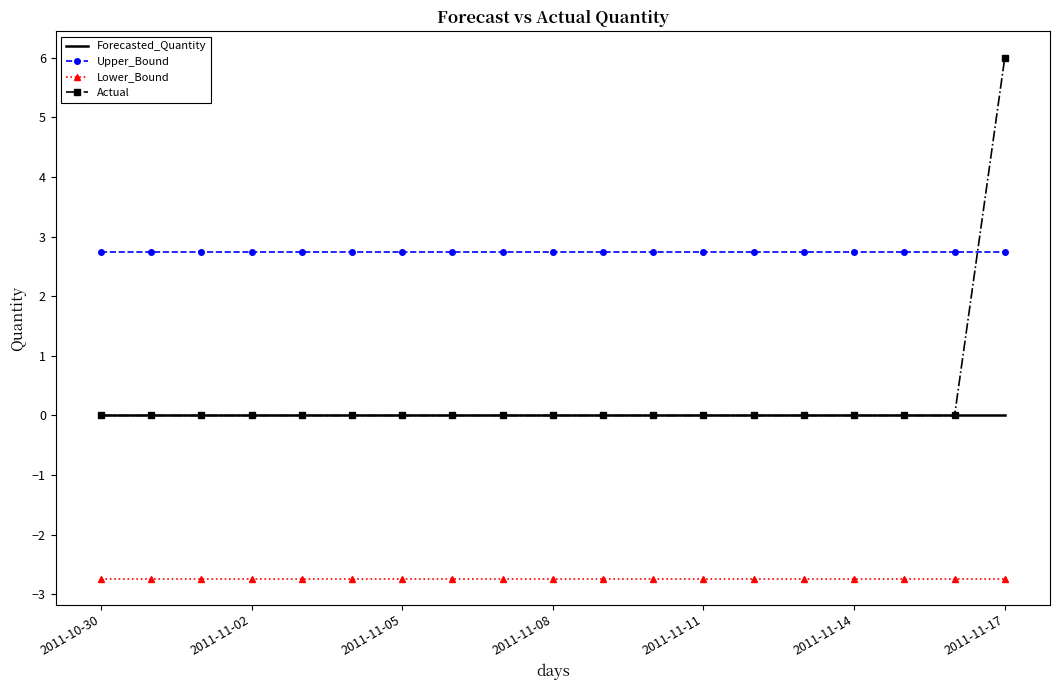

True or false: Upper_Bound and Forecasted_Quantity intersect in this chart.

False